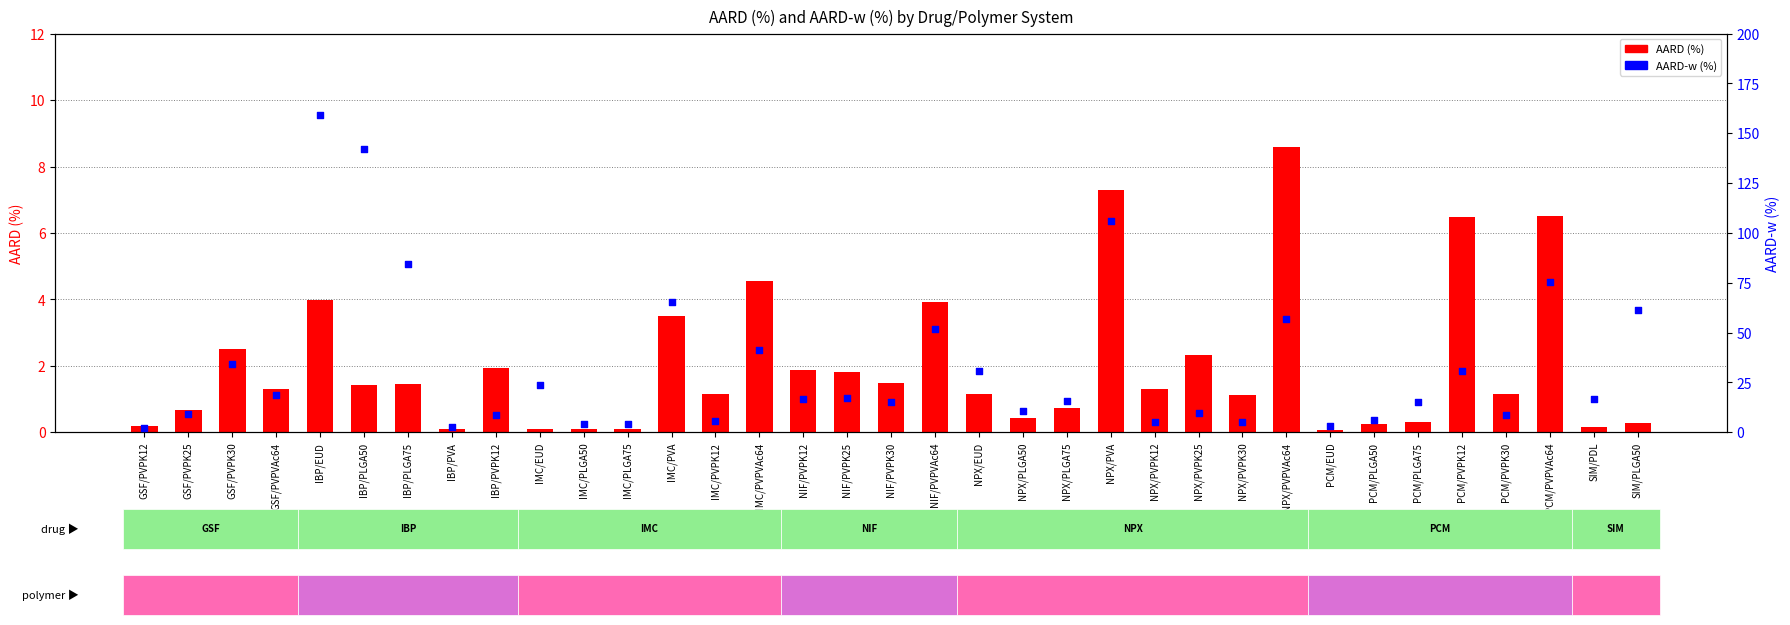

What is the total value across all series at IMC/PVPK12?

6.7